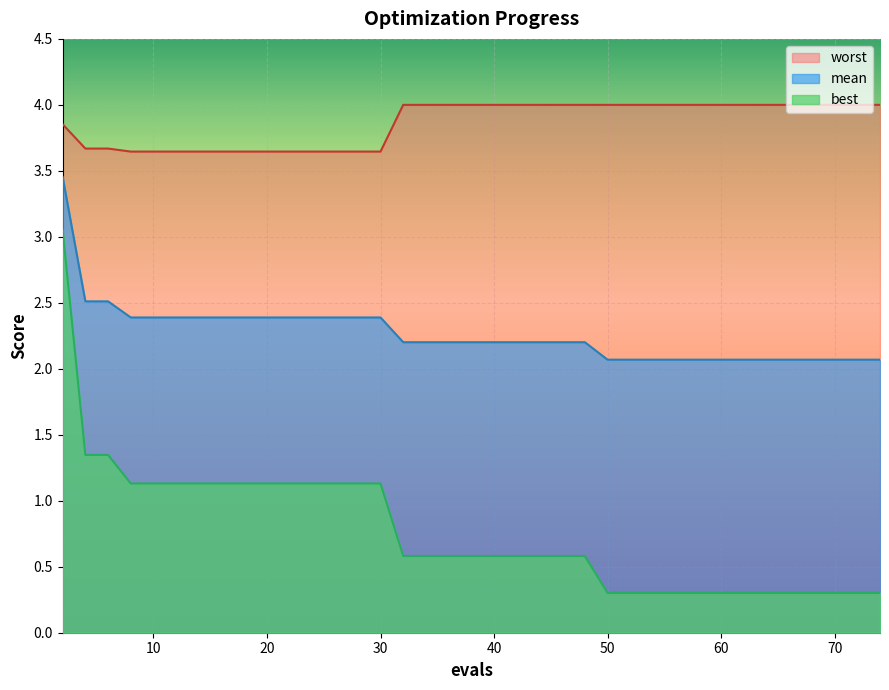

At how many categories does at least one series exceed 1?

40